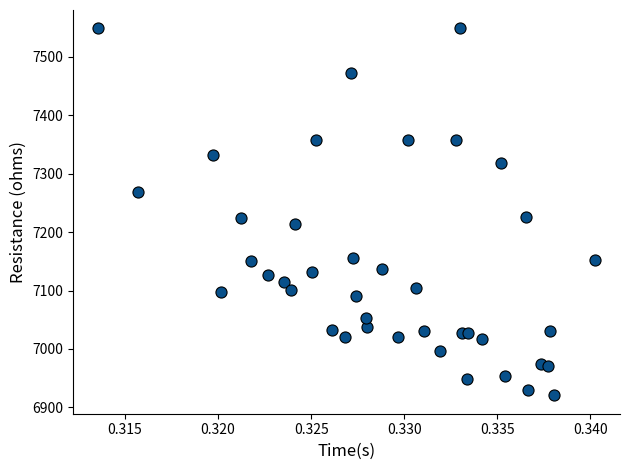

What is the range of Y values (max minus min)?

628.5